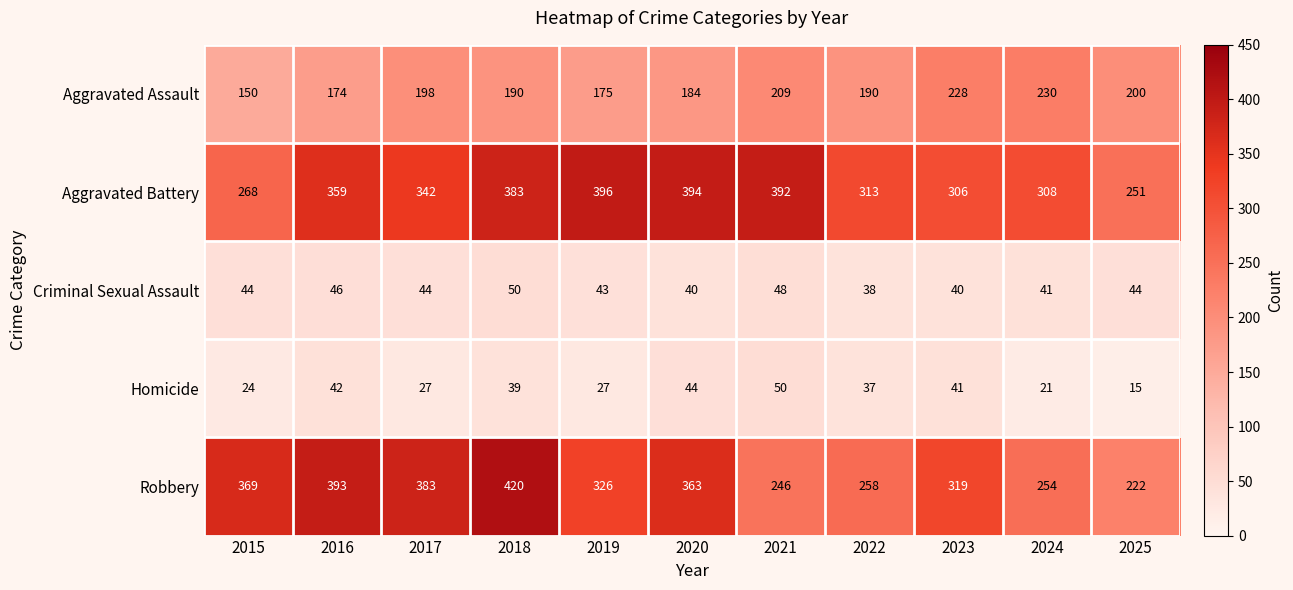

The value of Criminal Sexual Assault at 2019 is 61. True or false?

False